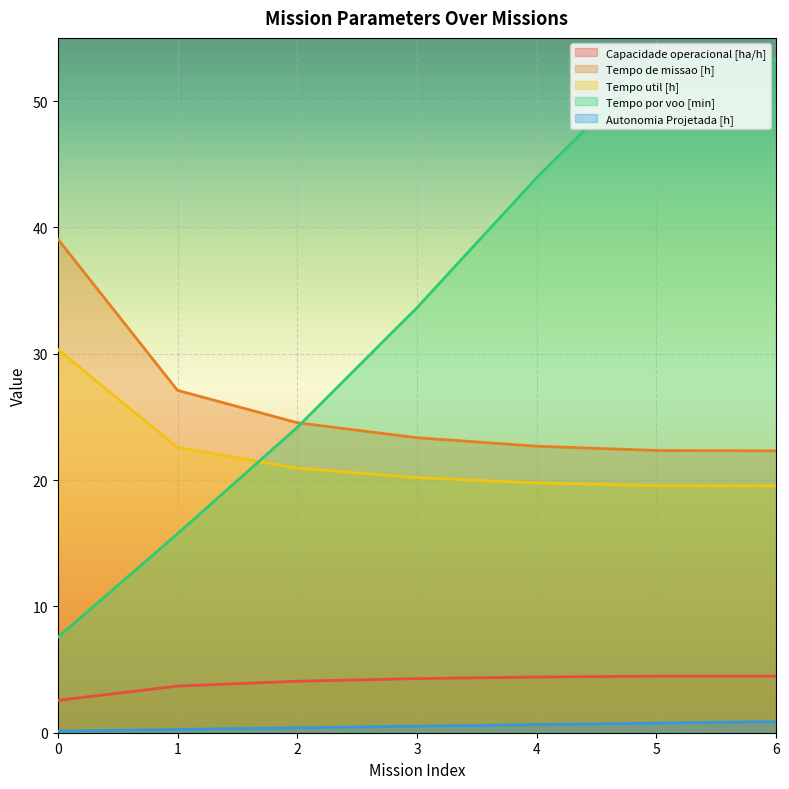

How many series are shown in this chart?

5